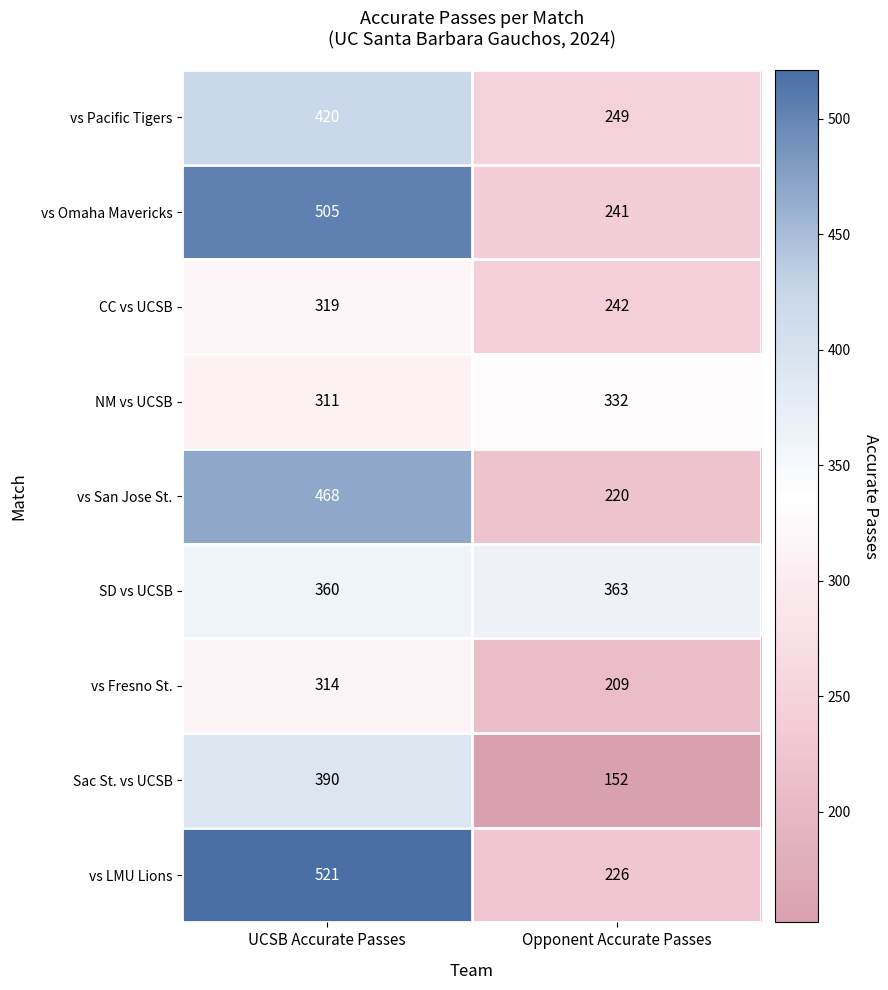

At UCSB Accurate Passes, list the series in order from smallest to largest.

NM vs UCSB, vs Fresno St., CC vs UCSB, SD vs UCSB, Sac St. vs UCSB, vs Pacific Tigers, vs San Jose St., vs Omaha Mavericks, vs LMU Lions